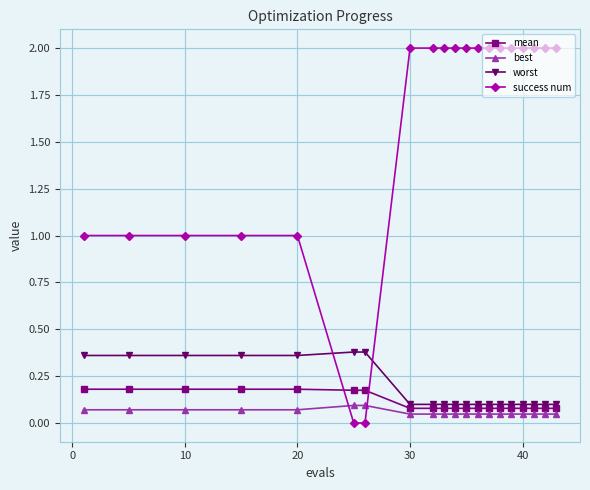

True or false: best and worst intersect in this chart.

False